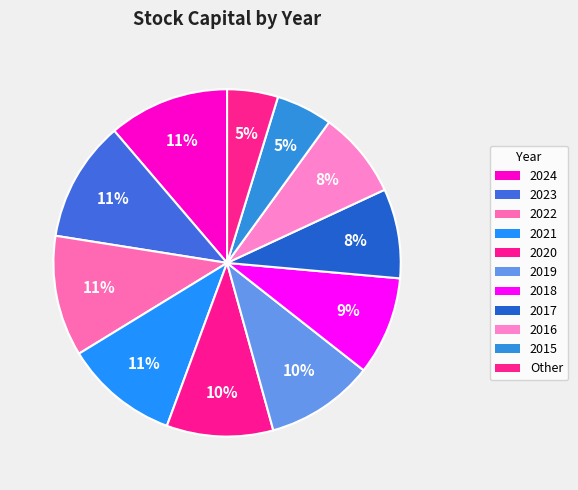

Is there any slice that represents more than half of the pie?

No